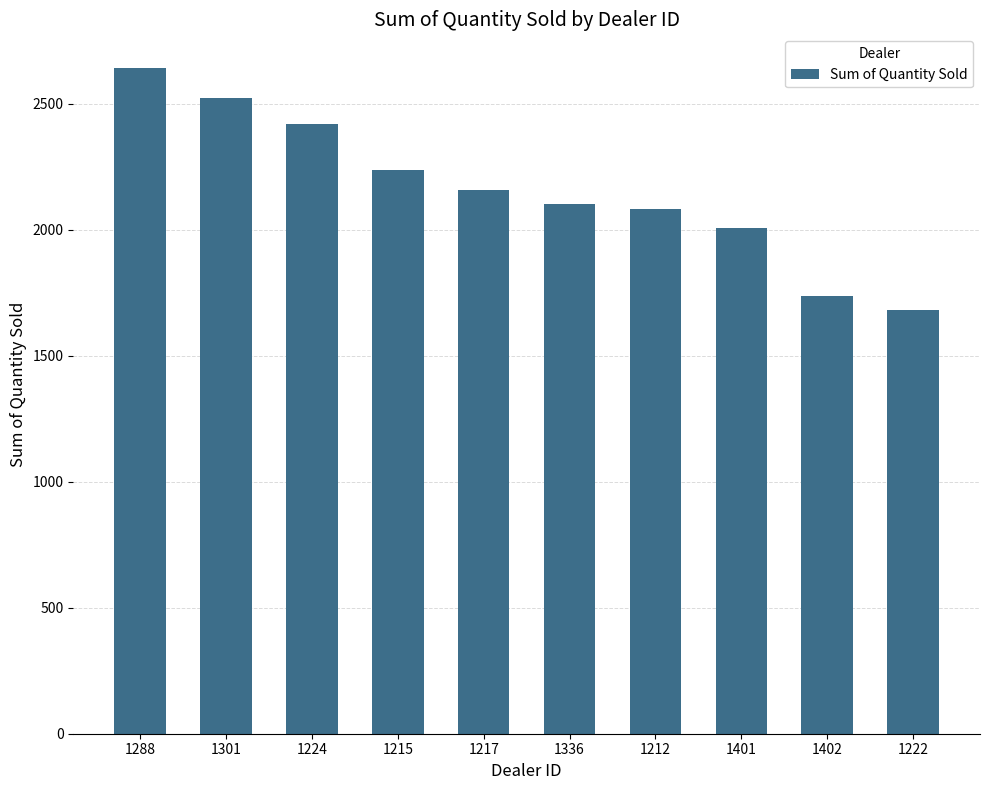

Where is the data nearest to the value 2163?

1217